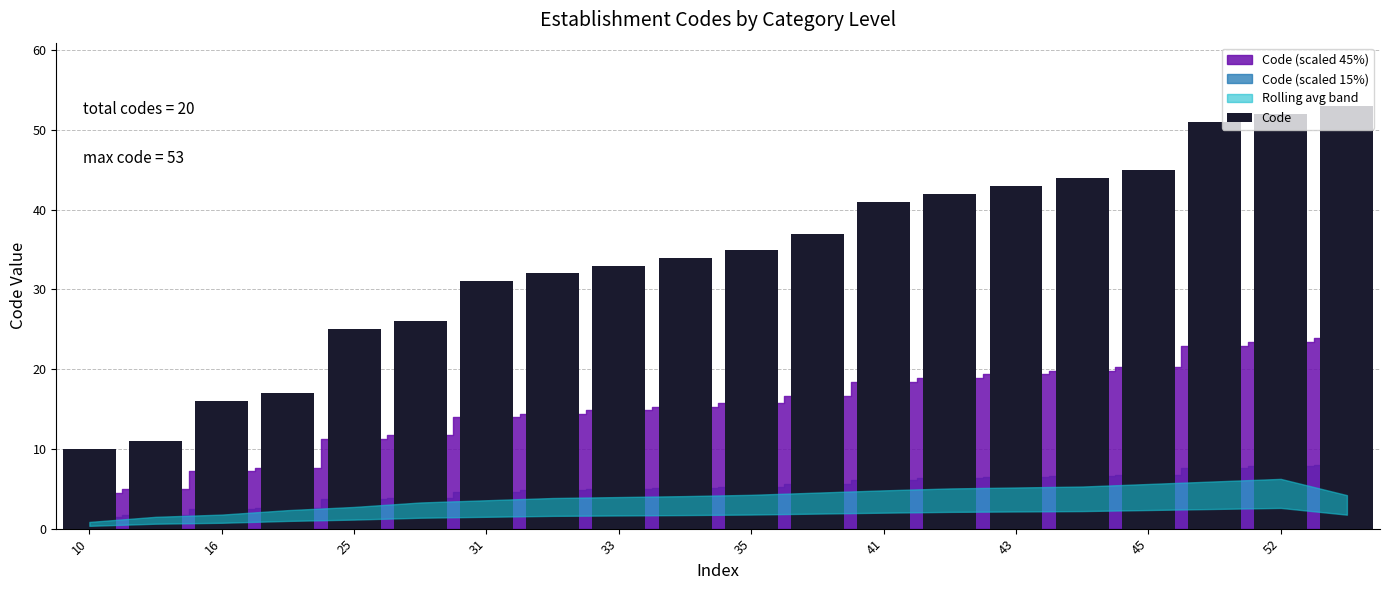

Are the bars grouped side by side (vs. stacked)?

No